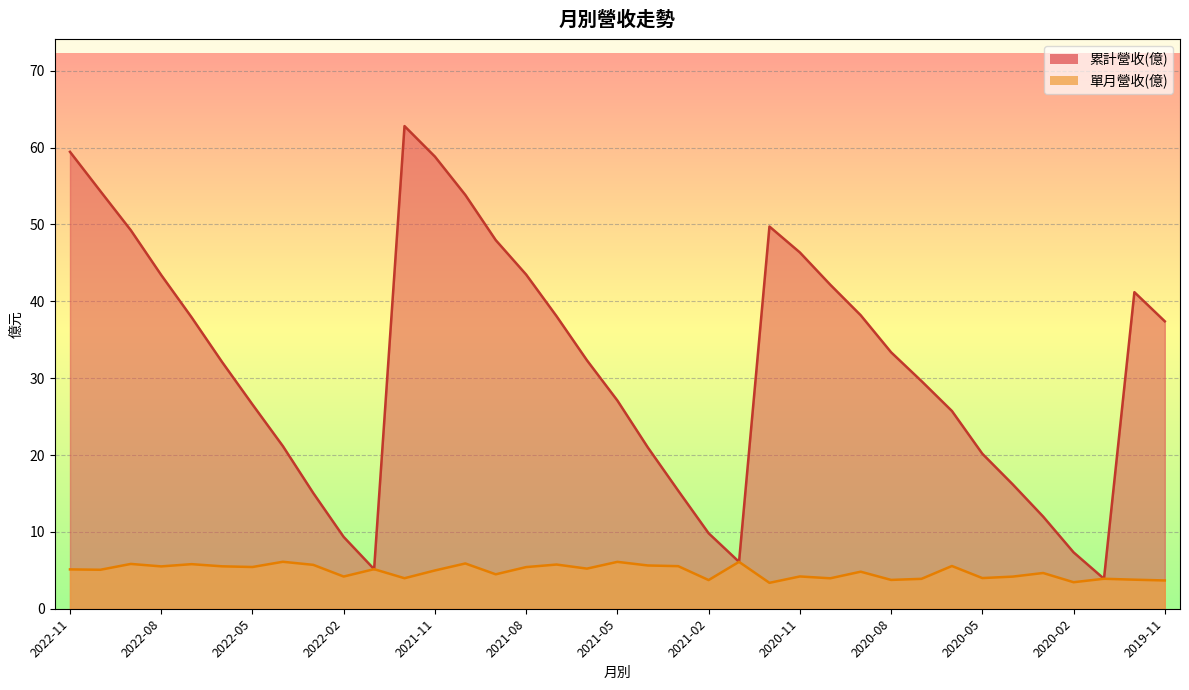

List the series in order of their overall mean, lowest first.

單月營收(億), 累計營收(億)